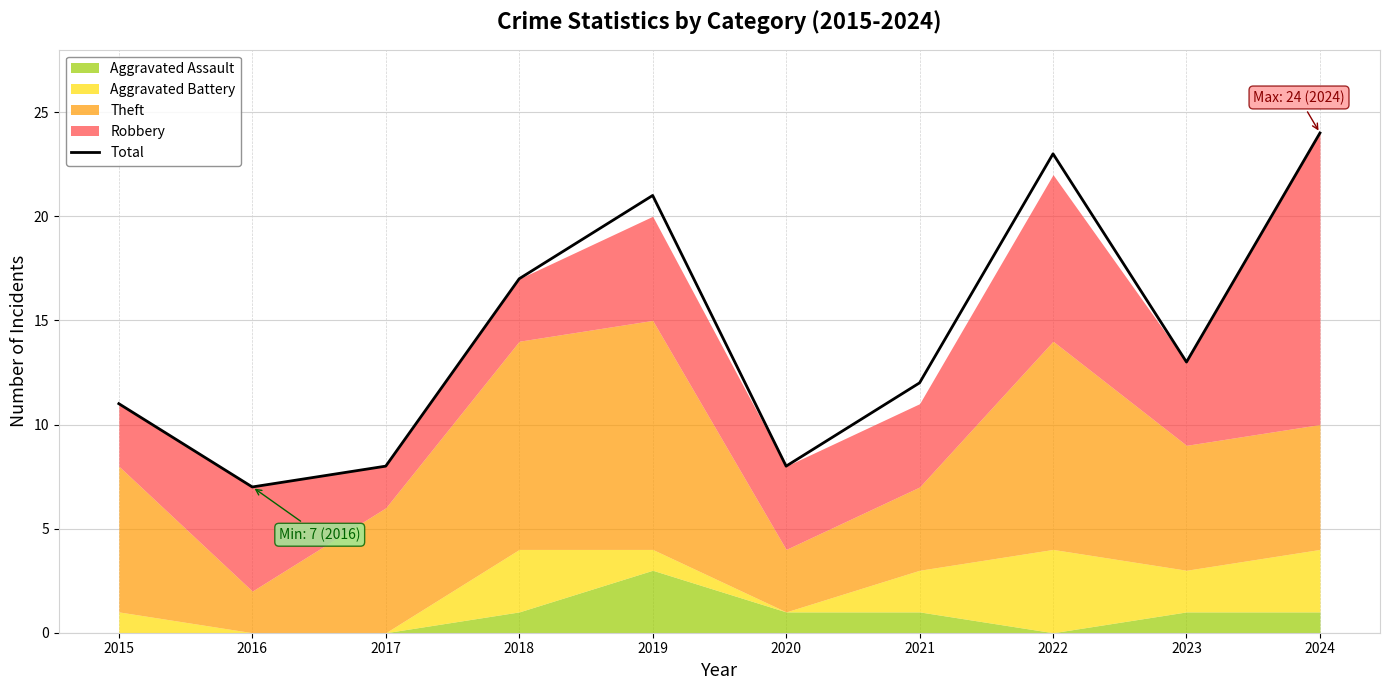

Where does the data first go above 13?

2018